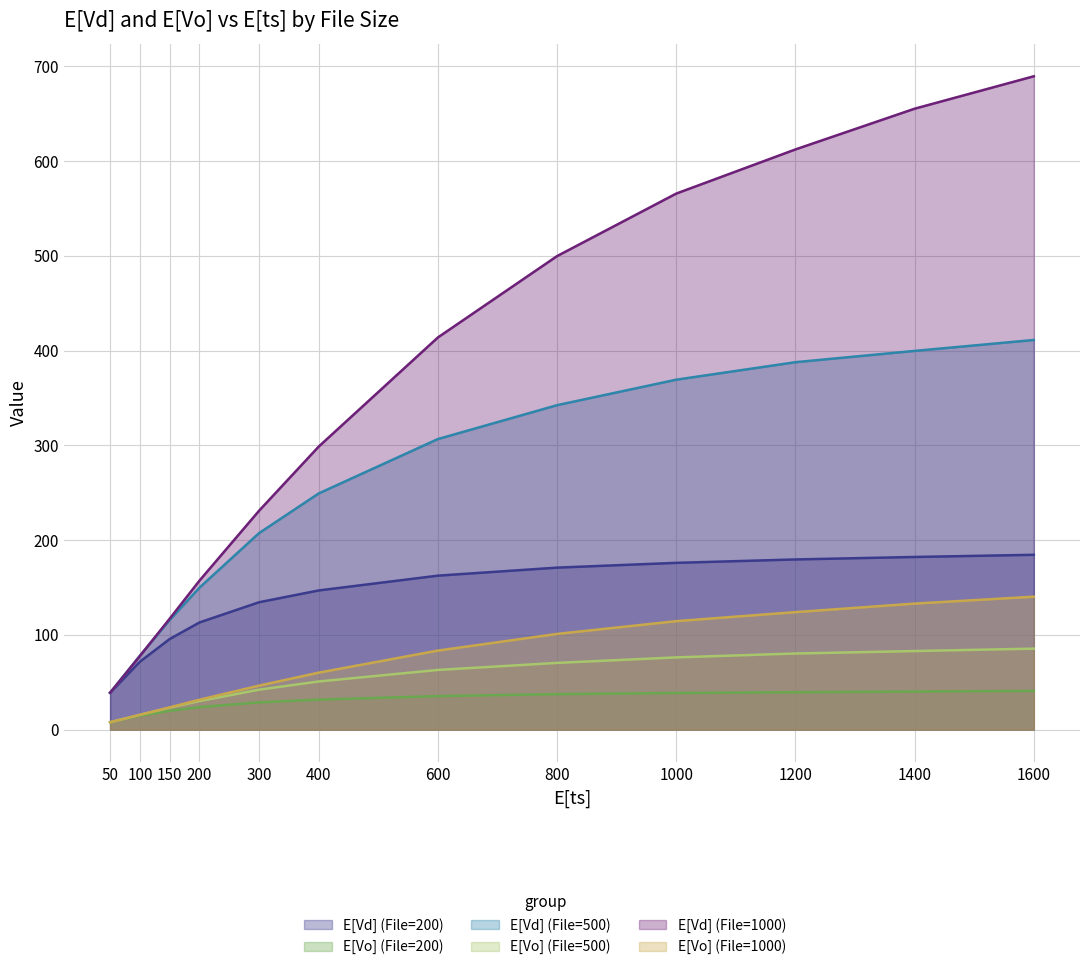

Reading right to left, what are all the values shown in this chart?

E[Vd] (File=200): 184.5	182.2	179.6	176.0	171.0	162.5	146.9	134.4	113.1	95.6	71.6	38.8
E[Vo] (File=200): 40.8	40.2	39.4	38.6	37.4	35.4	31.6	28.7	23.8	19.8	14.6	7.8
E[Vd] (File=500): 411.2	399.7	387.8	369.3	342.4	306.7	249.3	207.4	149.9	115.7	78.0	38.9
E[Vo] (File=500): 85.5	82.9	80.3	76.2	70.4	63.0	50.8	42.1	30.1	23.2	15.6	7.8
E[Vd] (File=1000): 689.6	655.4	612.4	565.8	499.8	413.9	298.7	231.0	157.3	117.1	77.7	38.9
E[Vo] (File=1000): 140.3	133.0	124.0	114.5	101.0	83.4	60.1	46.4	31.5	23.5	15.5	7.8